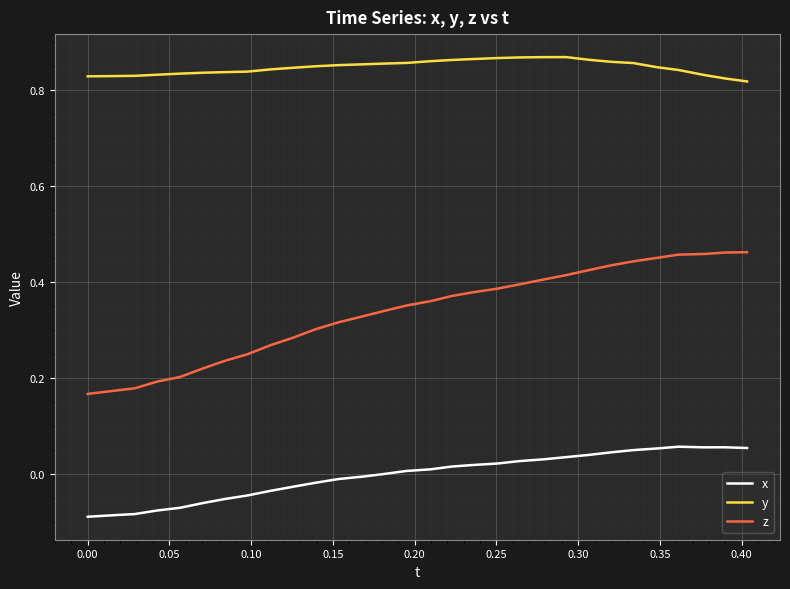

List the series in order of their peak value, lowest first.

x, z, y